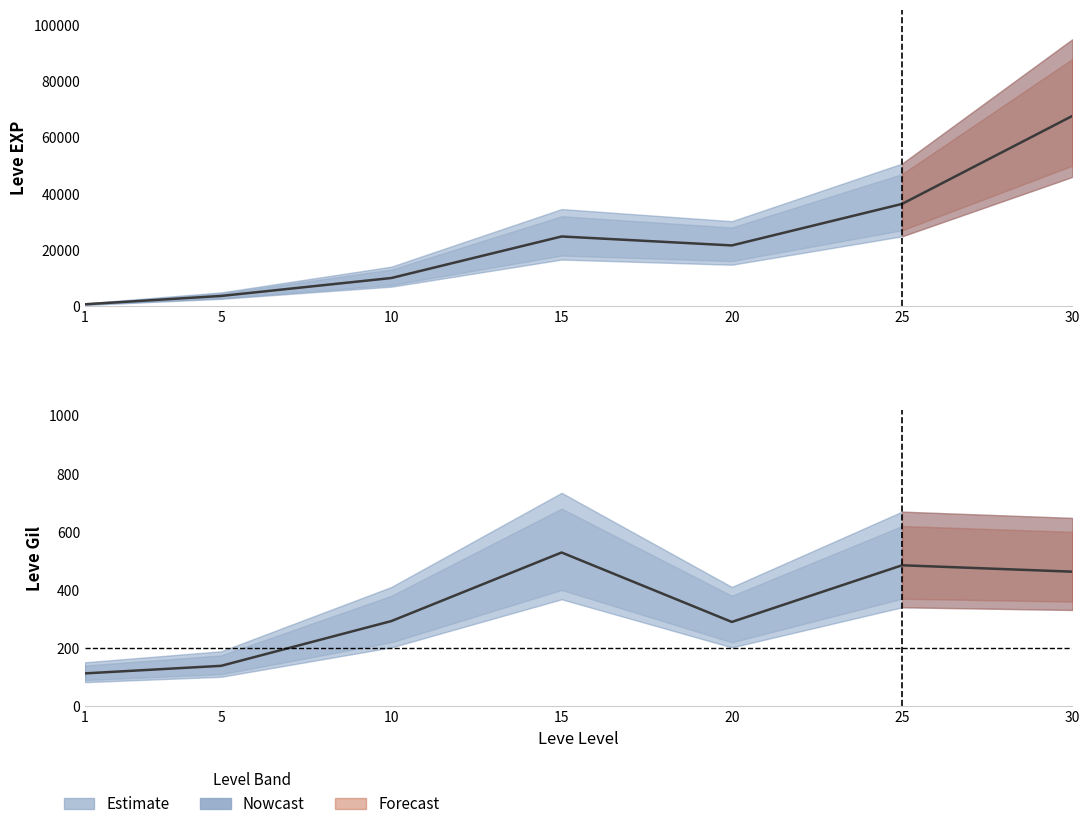

Read the Leve EXP value at 30, to the nearest 50.

67750